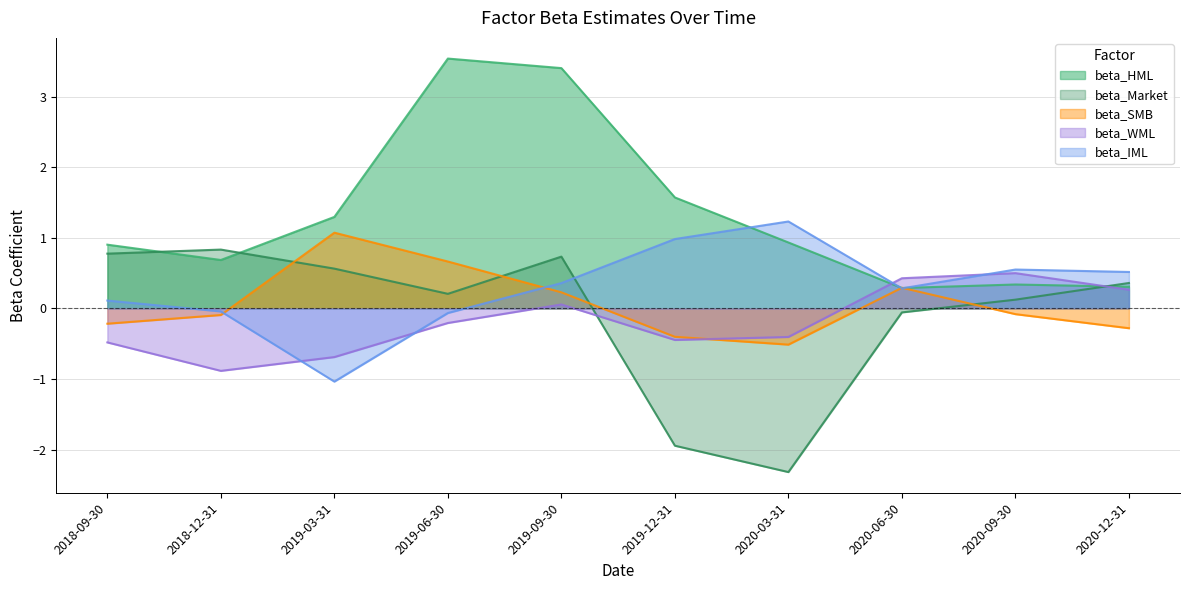

At which category does beta_WML reach its first local peak?

2019-09-30